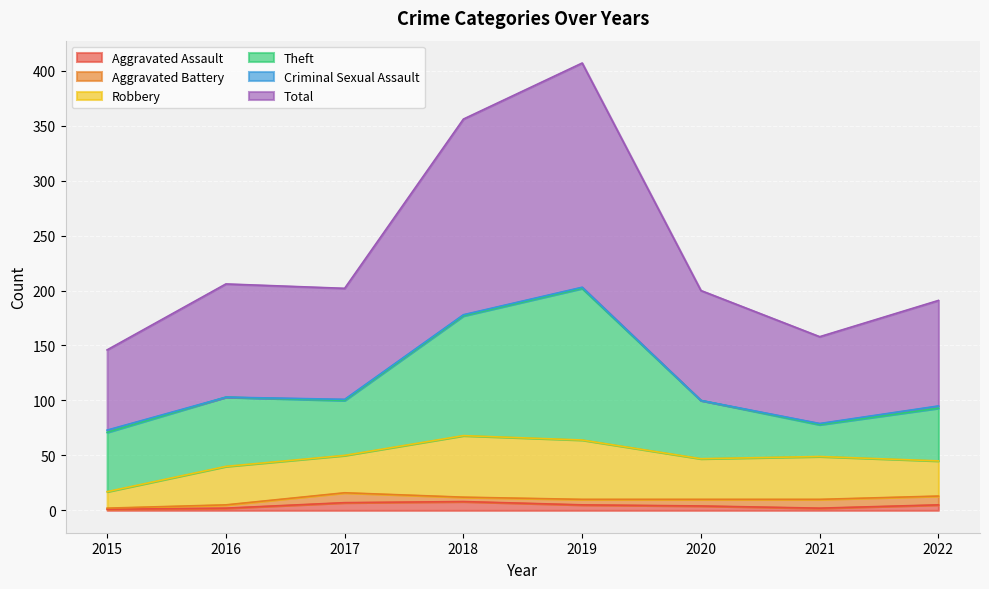

The Aggravated Assault series shows 5 at 2019. True or false?

True